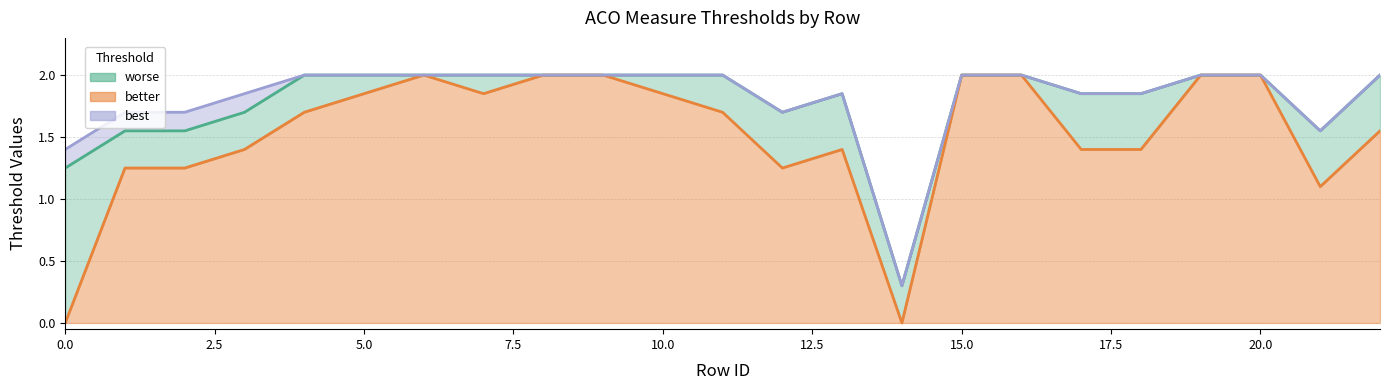

How many categories are shown in the chart?

23